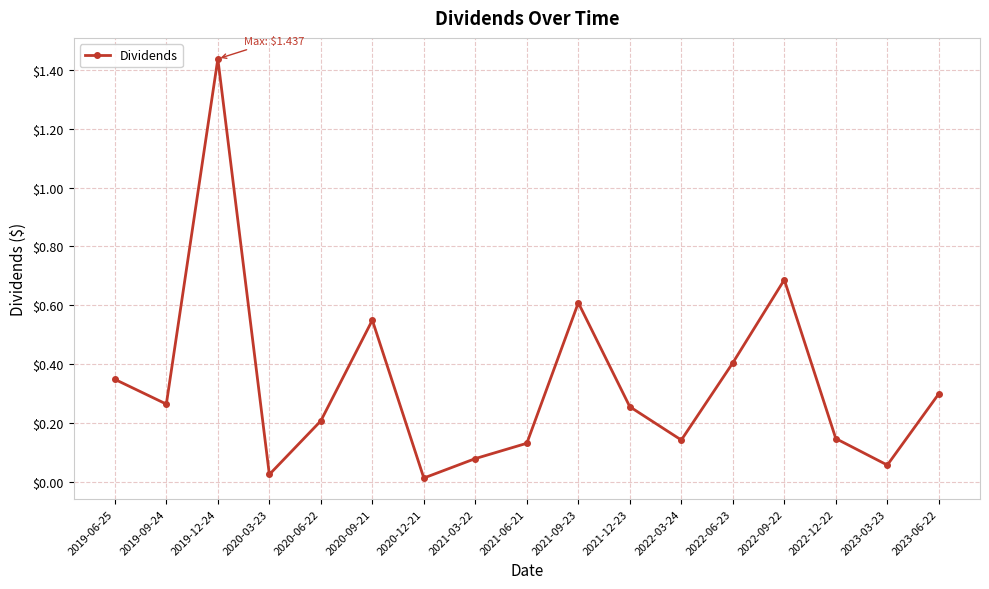

Between 2022-09-22 and 2023-06-22, which is larger?

2022-09-22